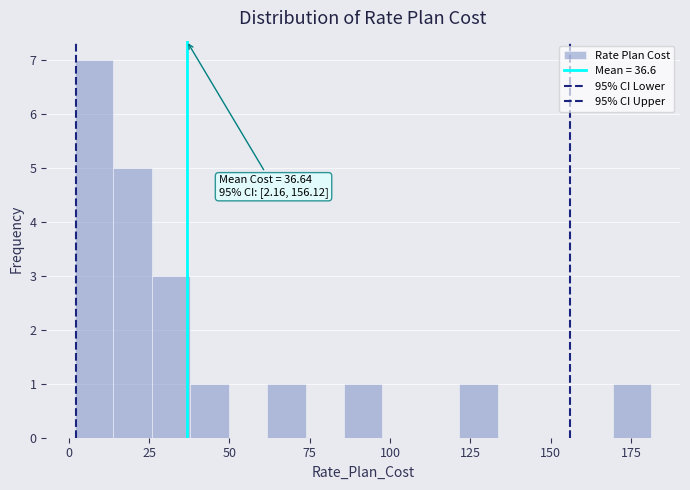

Read against the x-axis, roughly where is the centre of the tallest bar?

10